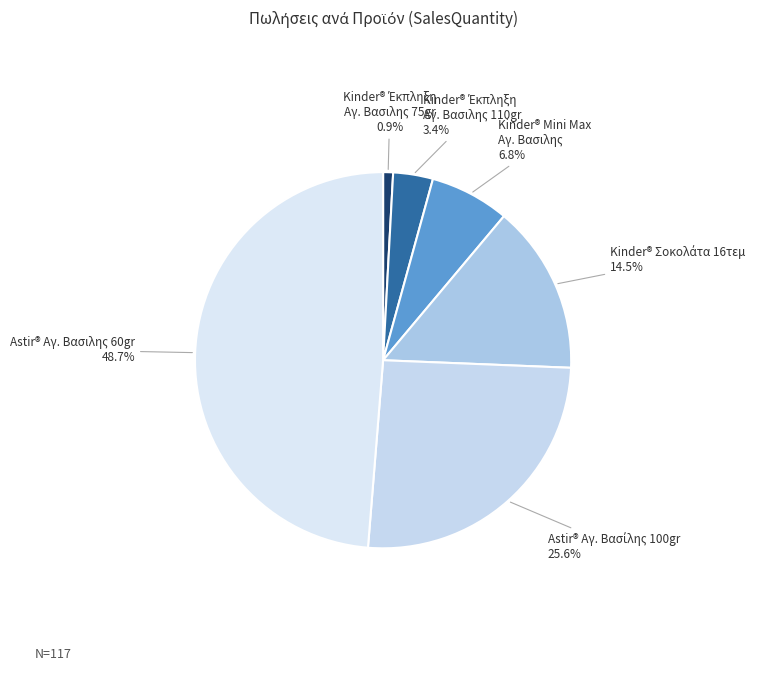

What portion of the pie excludes Astir® Αγ. Βασιλης 60gr?

51.3%